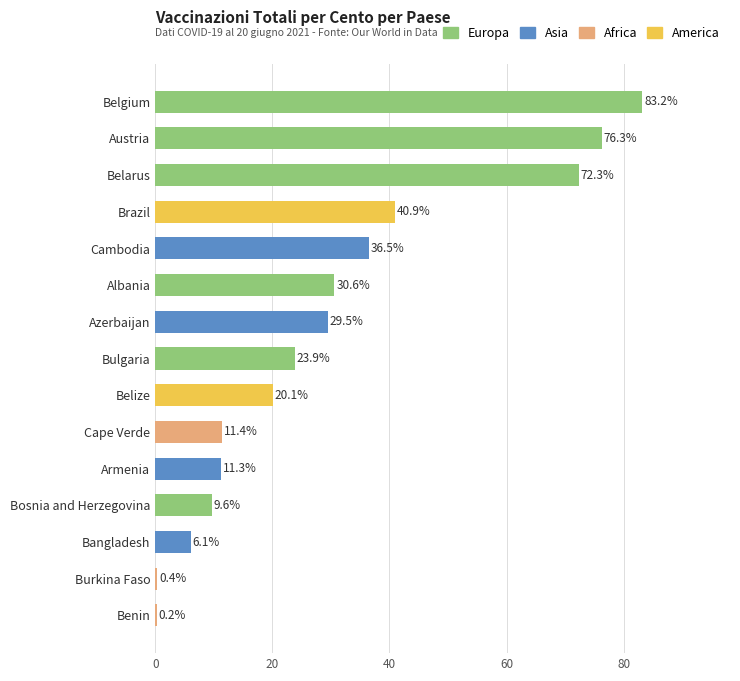

Are the bars horizontal?

Yes